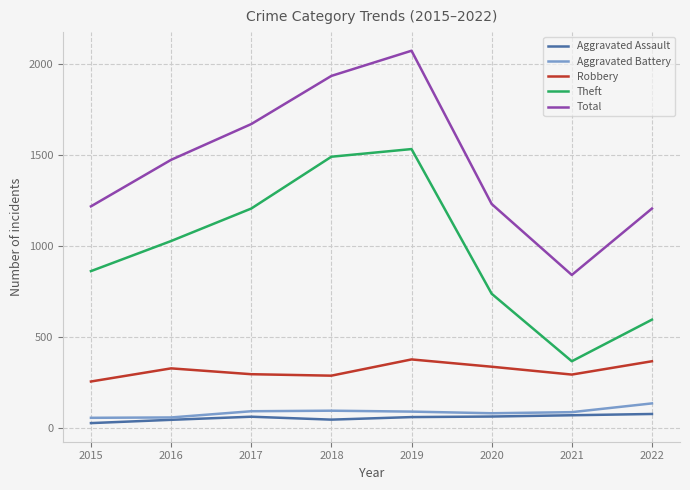

True or false: Theft and Aggravated Battery cross at least once.

False